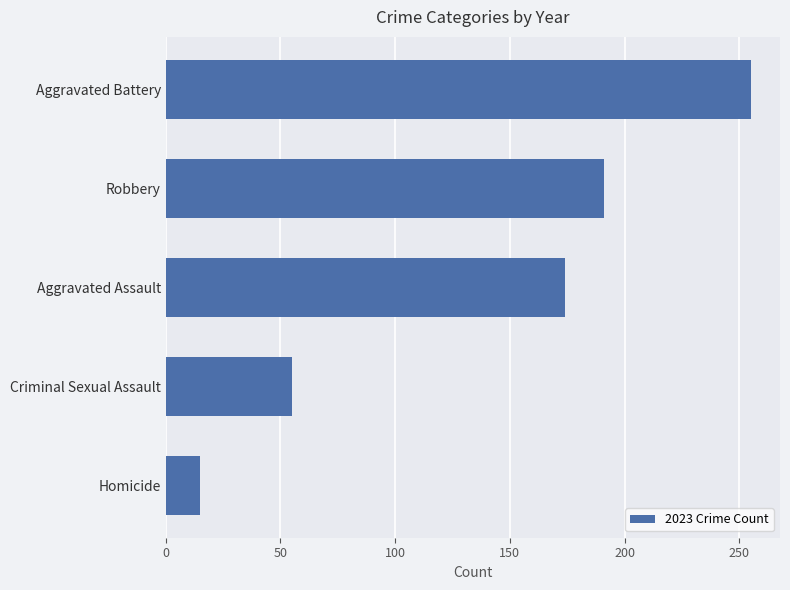

How many bars are there in total?

5